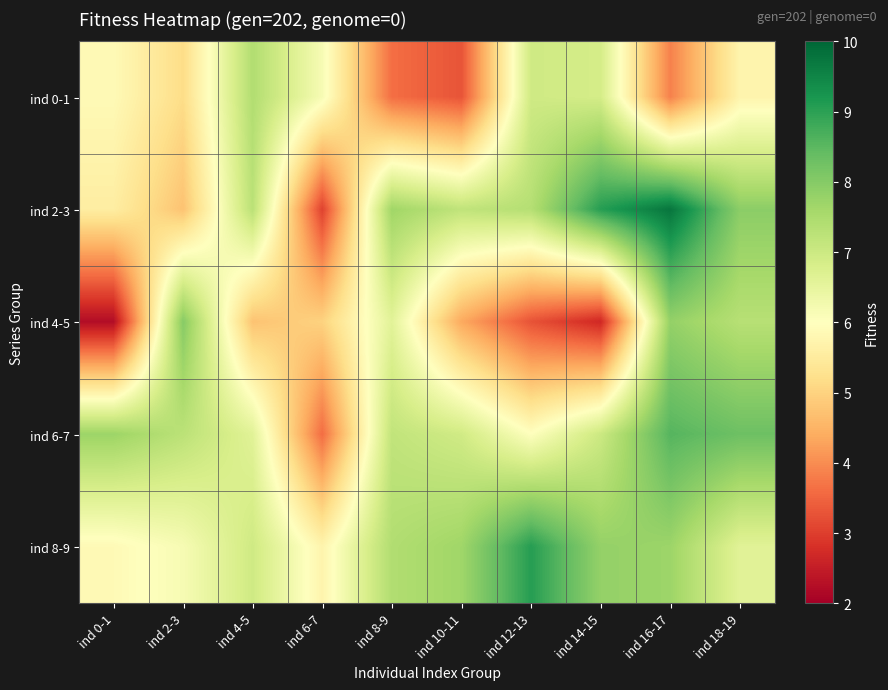

Which series has the largest range (max minus min)?

ind 2-3